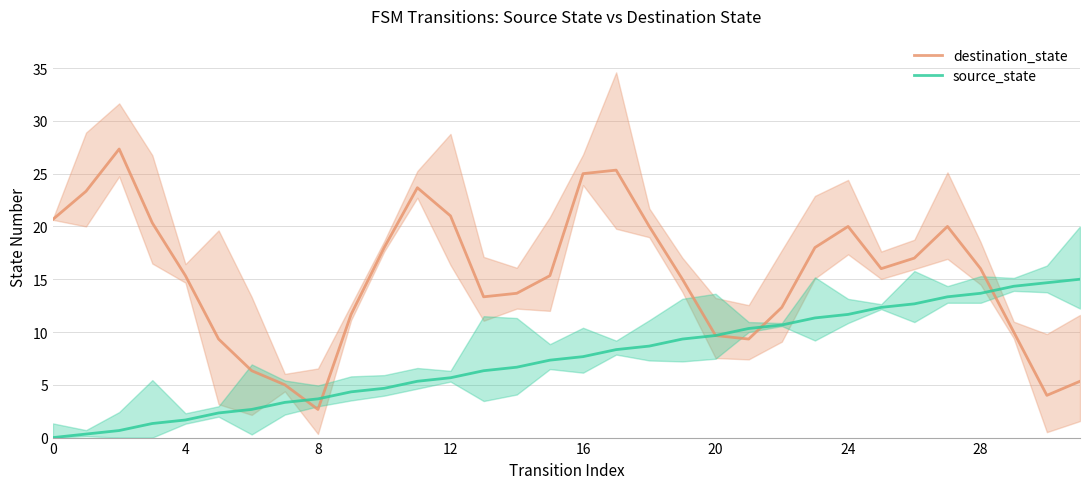

What is the highest value of the source_state series?

15.0